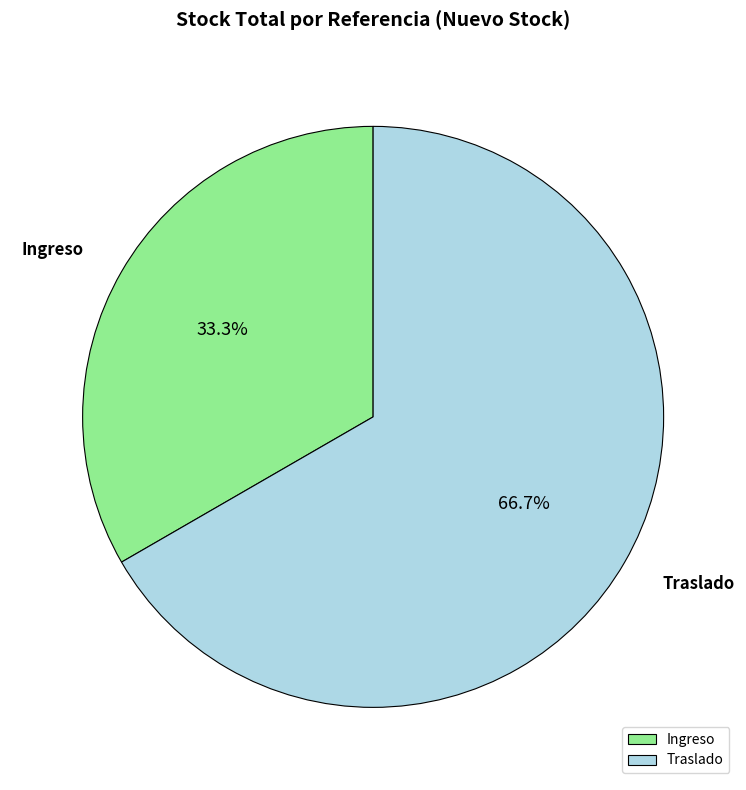

Does Traslado account for over 50% of the chart?

Yes